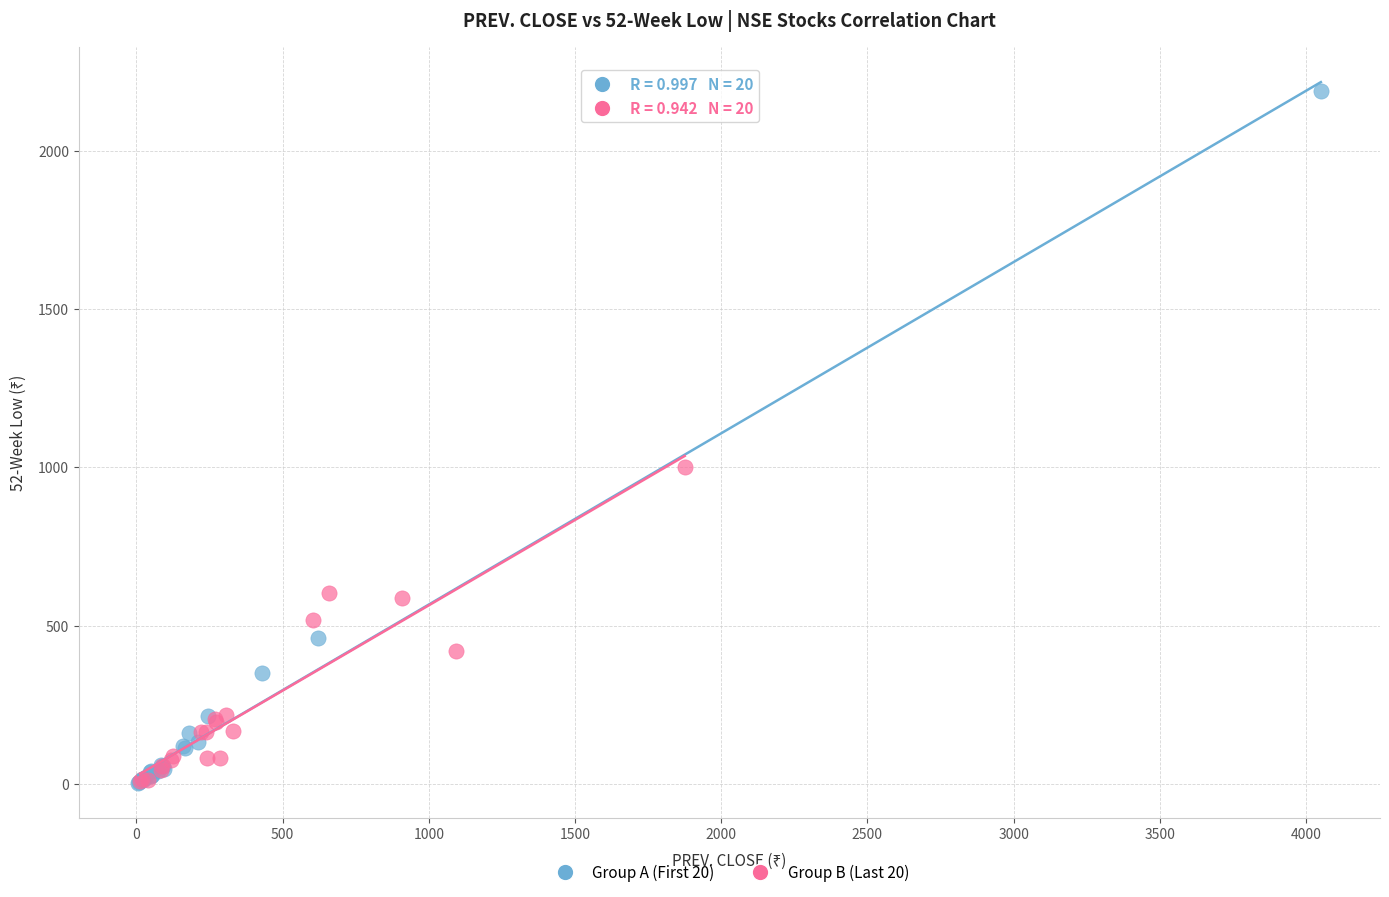

Which series has the largest Y range (max minus min)?

Group A (First 20)